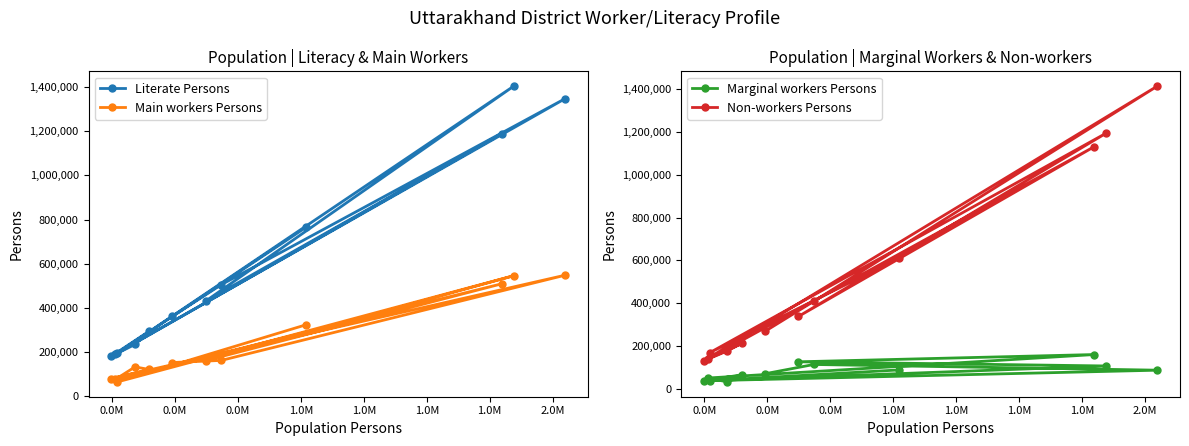

Does the chart display data point markers on the line(s)?

Yes